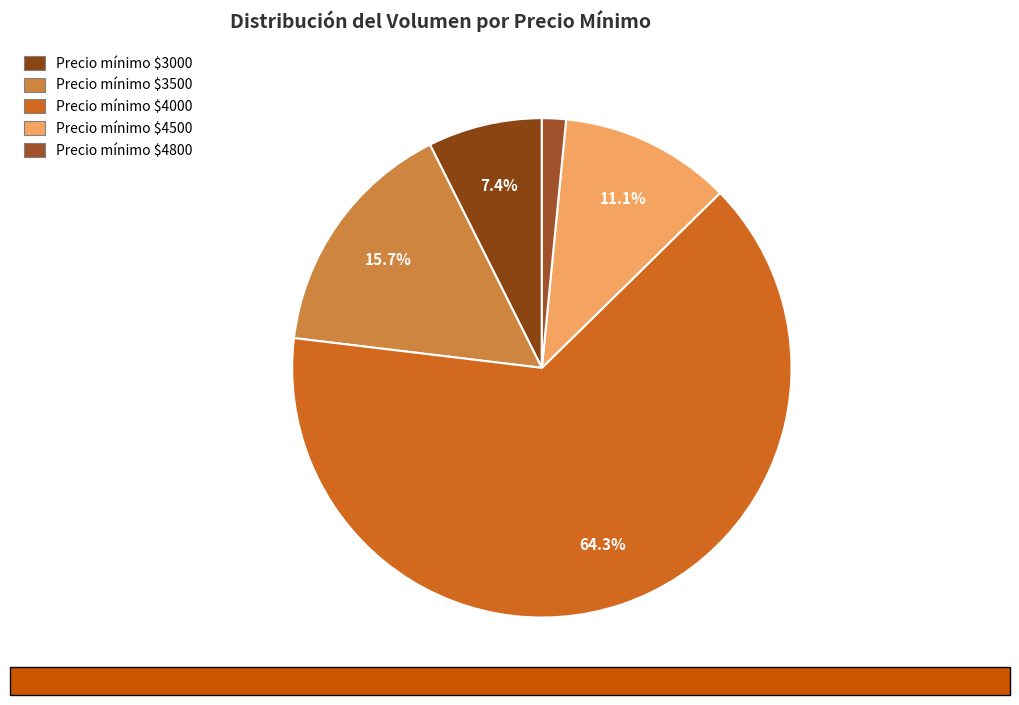

How many segments does this pie chart have?

5